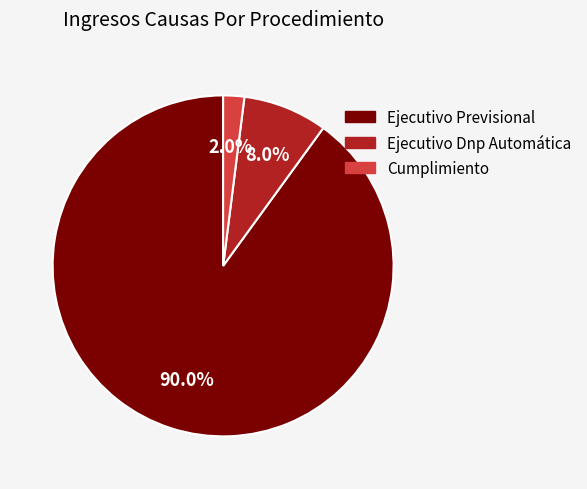

How many slices are in this pie chart?

3